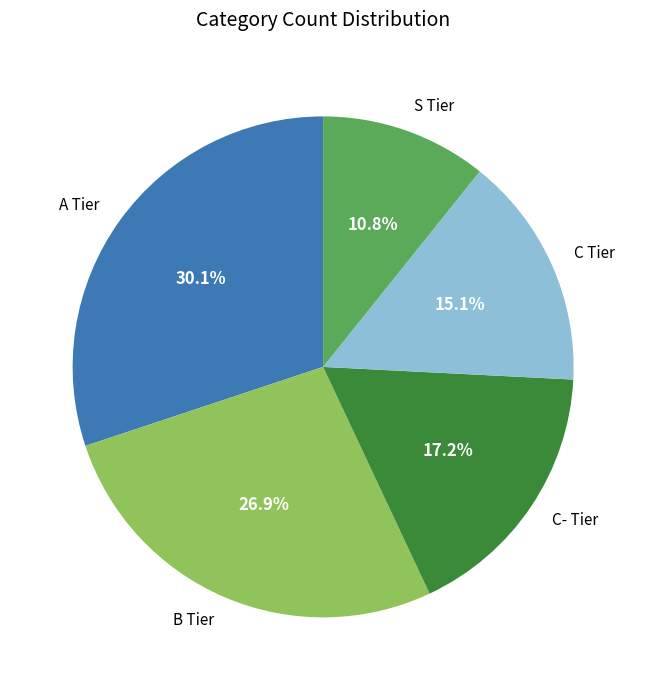

Rank the categories by value from highest to lowest.

A Tier, B Tier, C- Tier, C Tier, S Tier